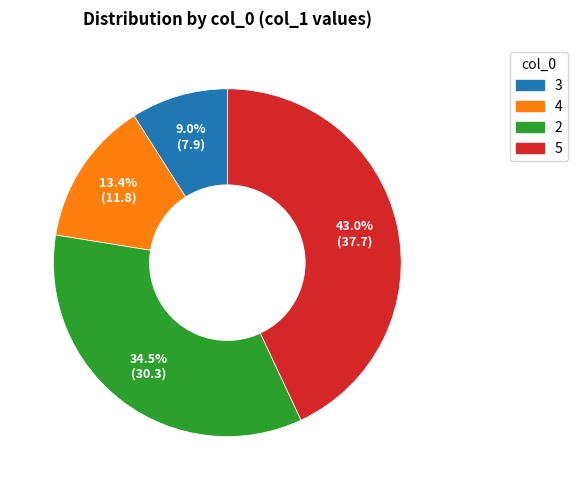

To the nearest percent, what is the difference between the largest and smallest slice percentages?

34%